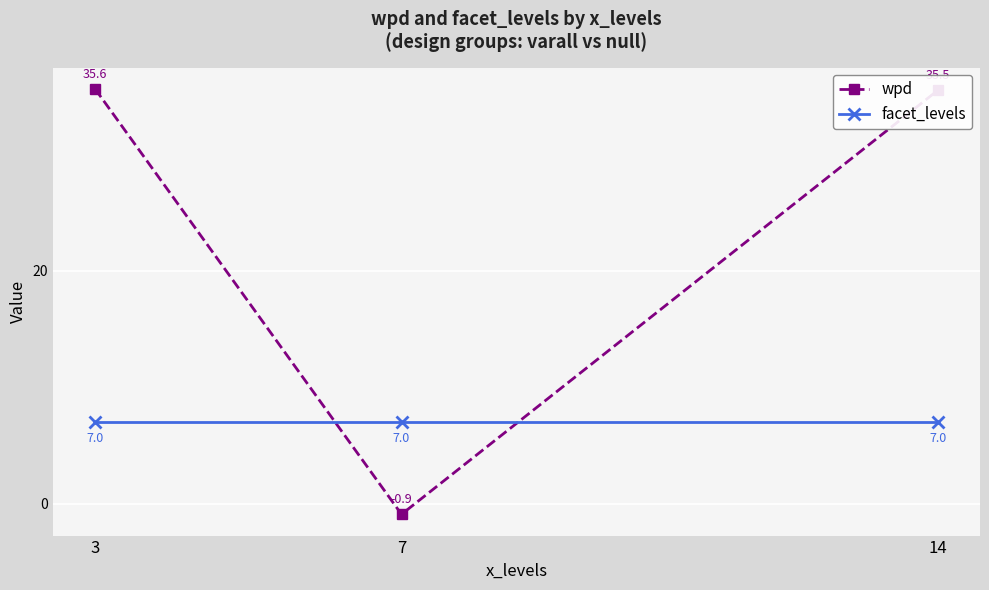

What is the approximate value of wpd at 7?

-0.9